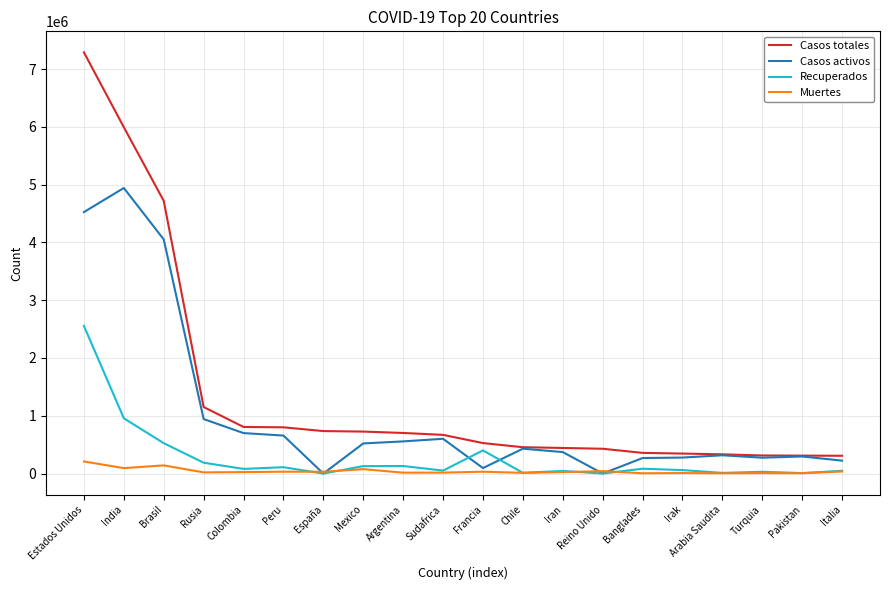

At how many categories does at least one series exceed 3569133?

3